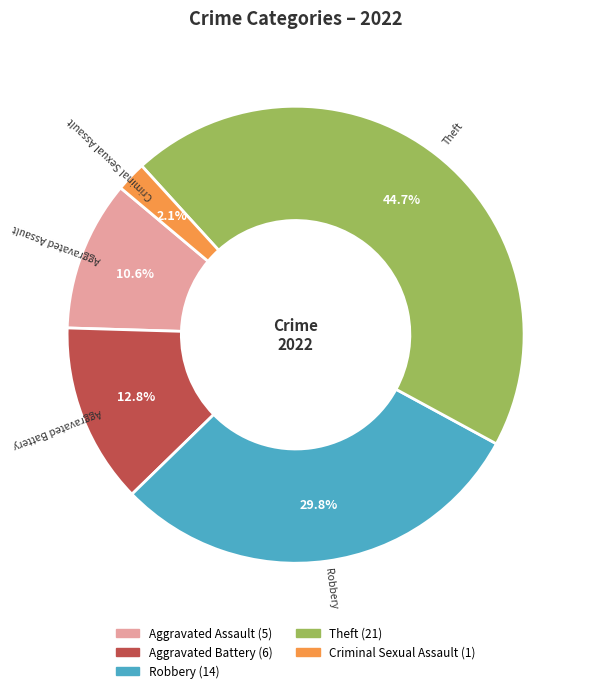

Does any single category account for the majority?

No